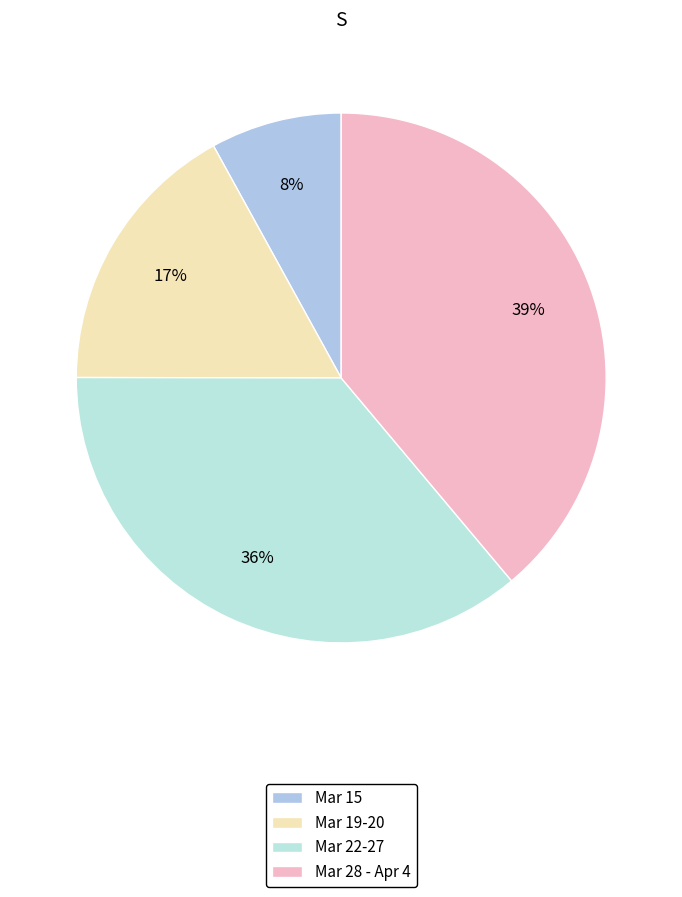

Which category has the smallest portion of the pie?

Mar 15